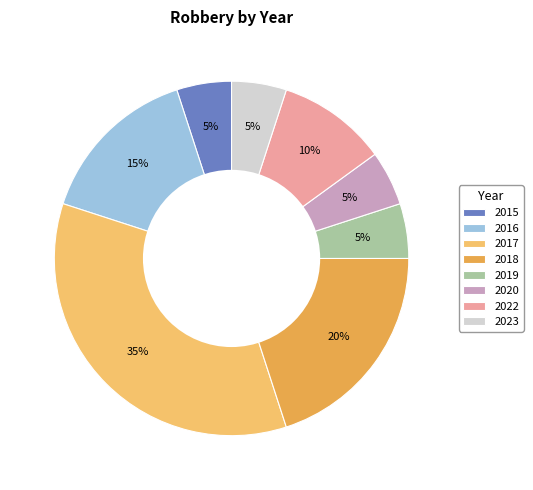

What is the largest slice in the pie chart?

2017